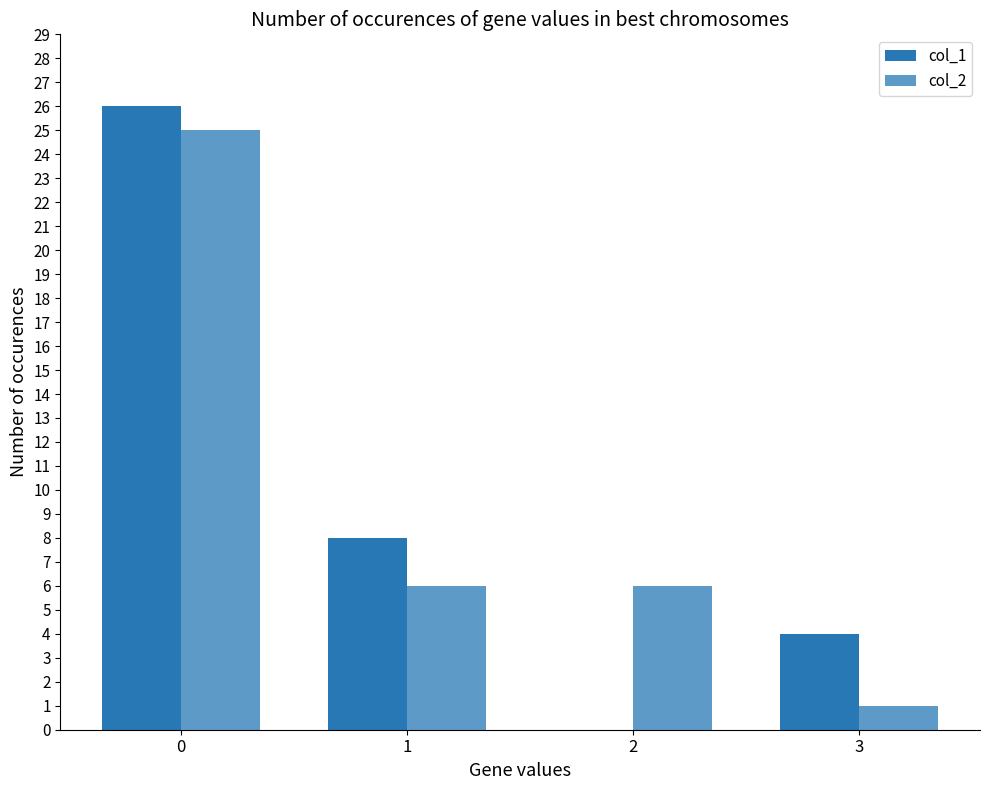

Reading left to right, what are all the values shown in this chart?

col_1: 0=26	1=8	2=0	3=4
col_2: 0=25	1=6	2=6	3=1